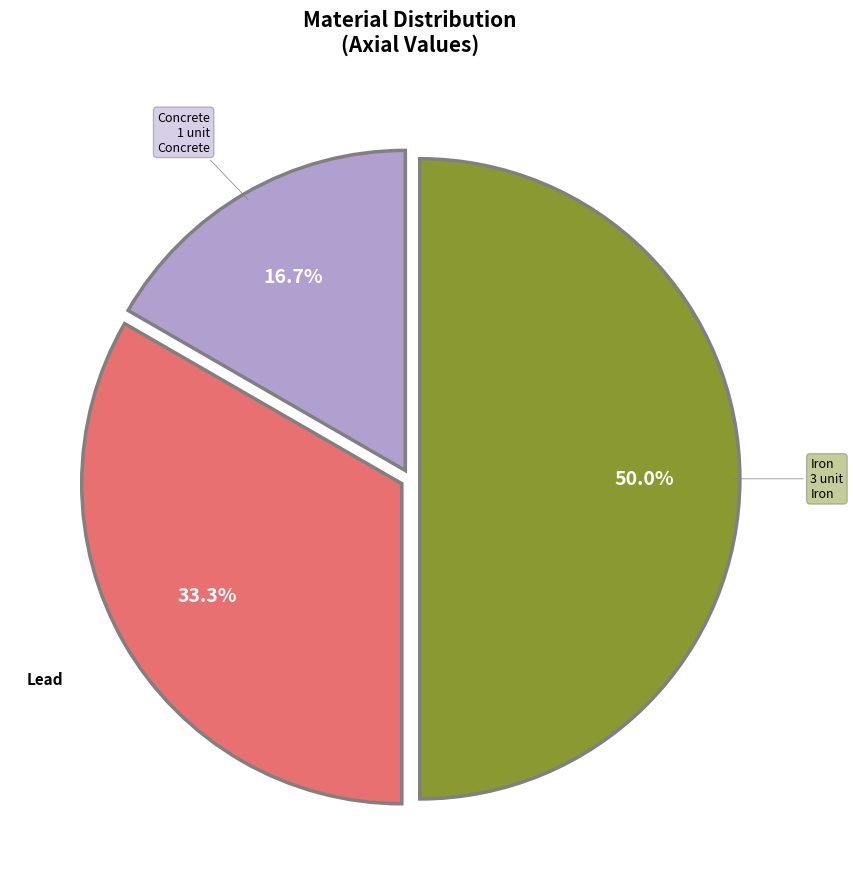

To the nearest percent, what portion does Concrete represent?

17%